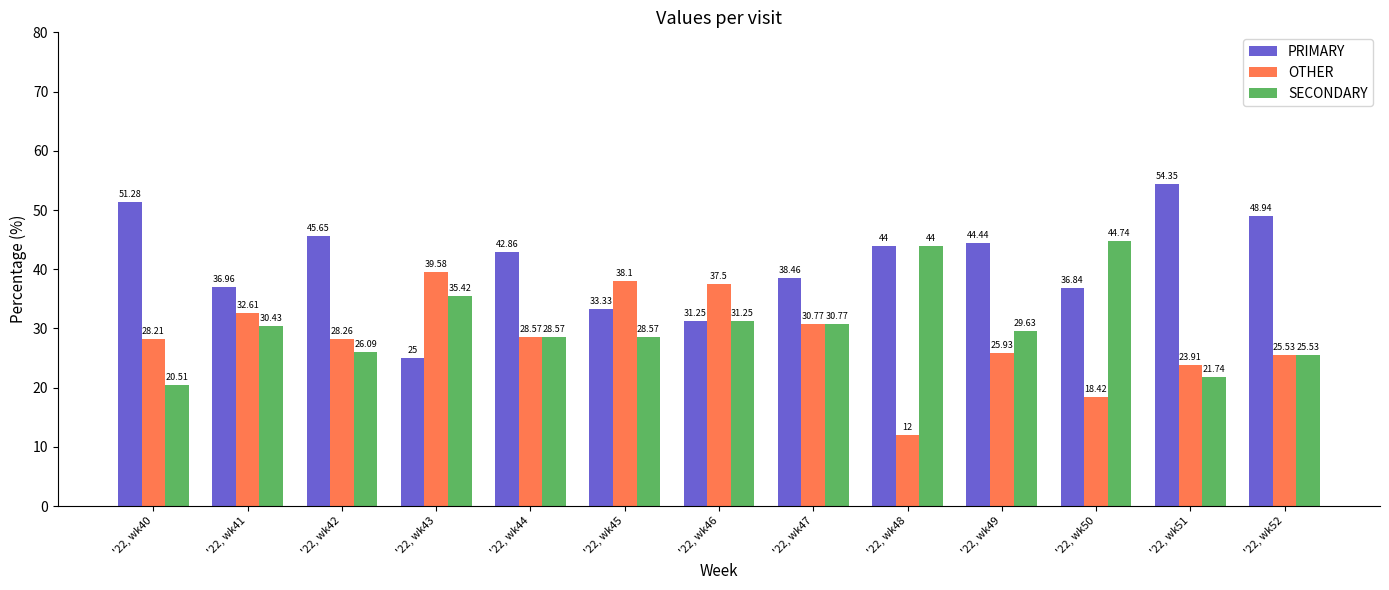

Where is PRIMARY nearest to the value 39?

'22, wk47